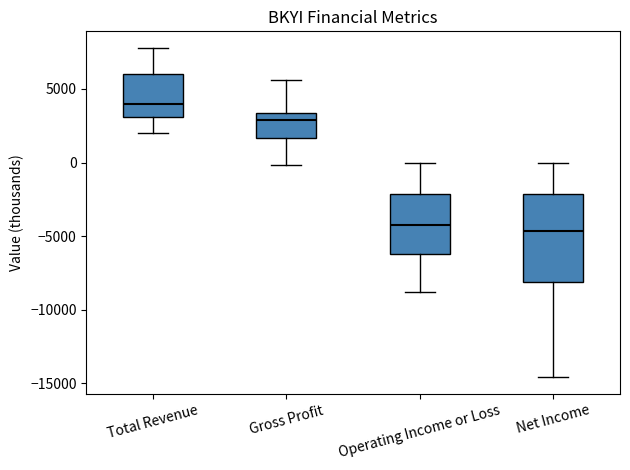

Reading left to right, read every box against the y-axis: the position of its median line, the range the box covers, and the ends of its whiskers. The values are not printed on the chart, so give them approximately, as read against the axis.

Total Revenue: median 4000, box 3000 to 6000, whiskers 2000 to 8000
Gross Profit: median 3000, box 1500 to 3500, whiskers 0 to 5500
Operating Income or Loss: median -4000, box -6000 to -2000, whiskers -9000 to 0
Net Income: median -4500, box -8000 to -2000, whiskers -14500 to 0